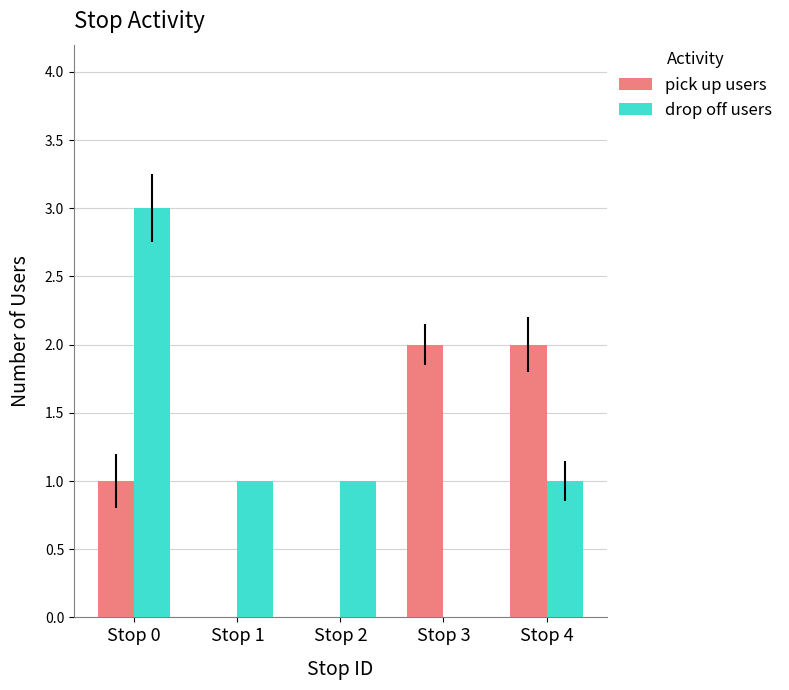

Which series has the largest total across all categories?

drop off users